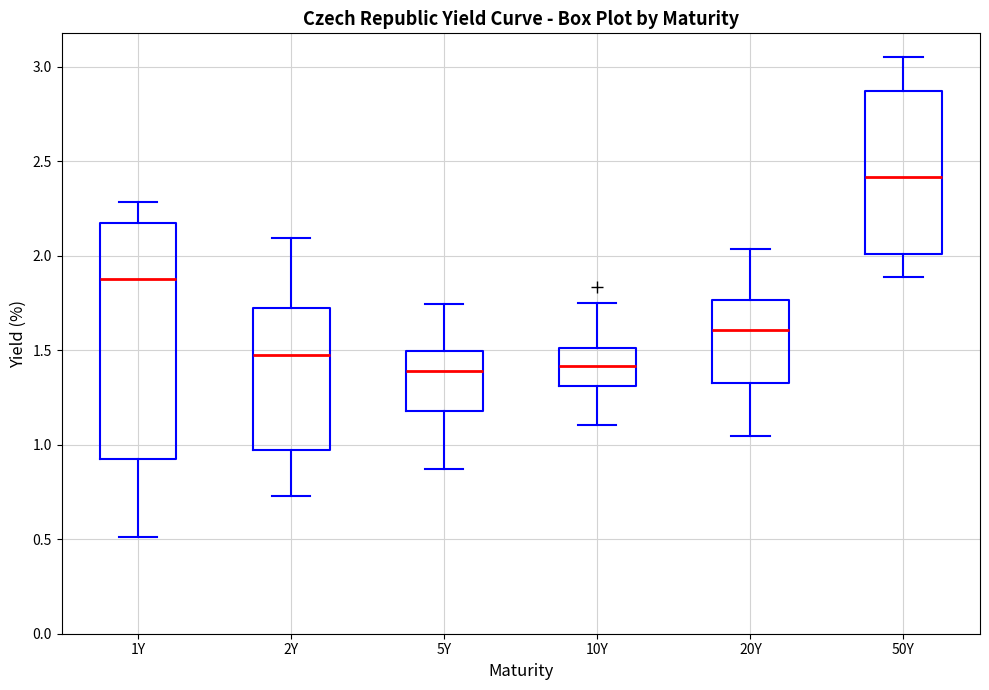

Reading left to right, transcribe this box plot: for each box, give where its median line is, the range the box spans, and where its two whiskers end, as read against the y-axis. The values are not printed on the chart, so give them approximately, as read against the axis.

1Y: median 1.90, box 0.95 to 2.15, whiskers 0.50 to 2.30
2Y: median 1.50, box 0.95 to 1.70, whiskers 0.75 to 2.10
5Y: median 1.40, box 1.20 to 1.50, whiskers 0.85 to 1.75
10Y: median 1.40, box 1.30 to 1.50, whiskers 1.10 to 1.75
20Y: median 1.60, box 1.35 to 1.75, whiskers 1.05 to 2.05
50Y: median 2.40, box 2.00 to 2.85, whiskers 1.90 to 3.05